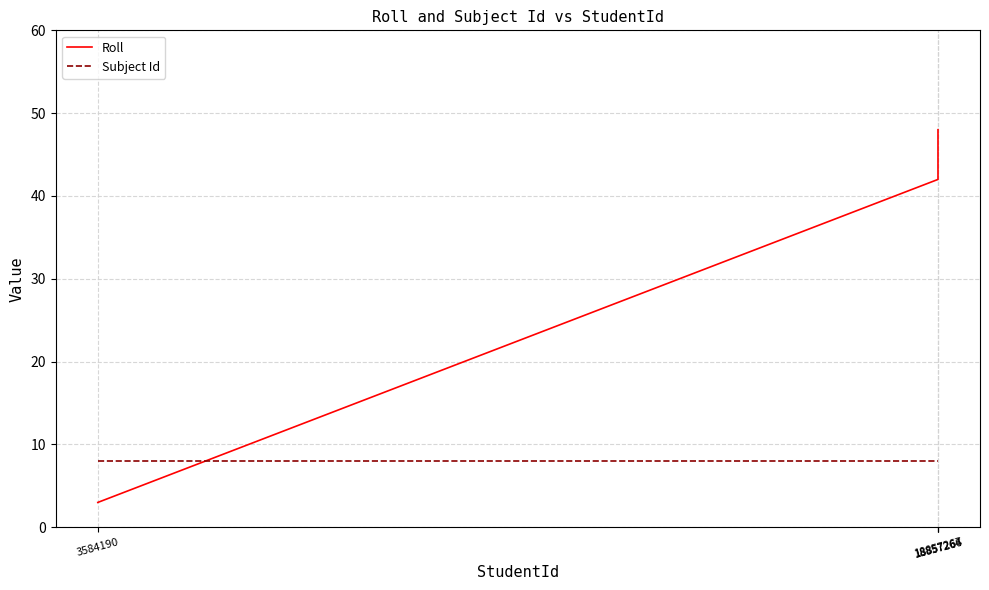

What is the greatest value displayed?

48